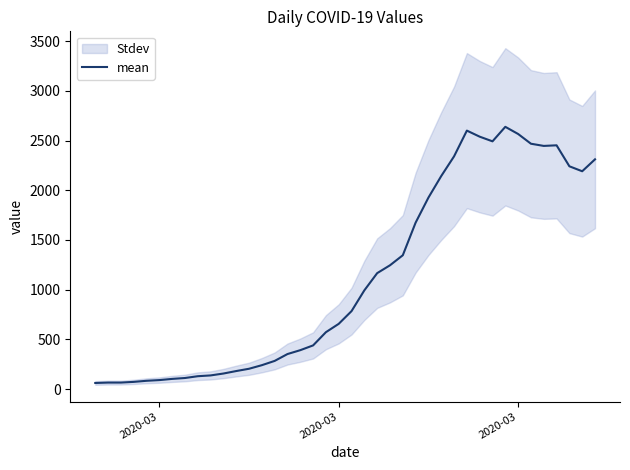

Does the chart have visible grid lines?

No